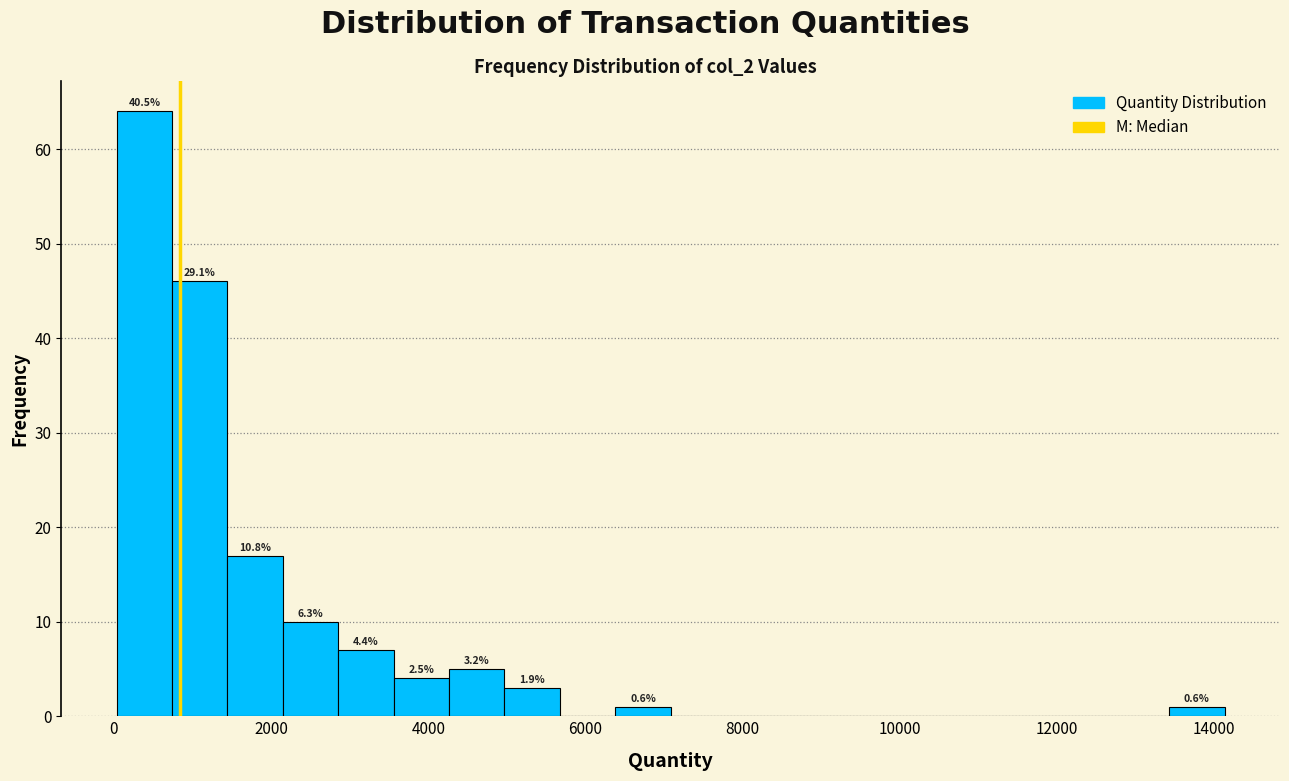

Around what value on the x-axis is the tallest bar? Give the approximate position of its centre, as read against the axis.

400